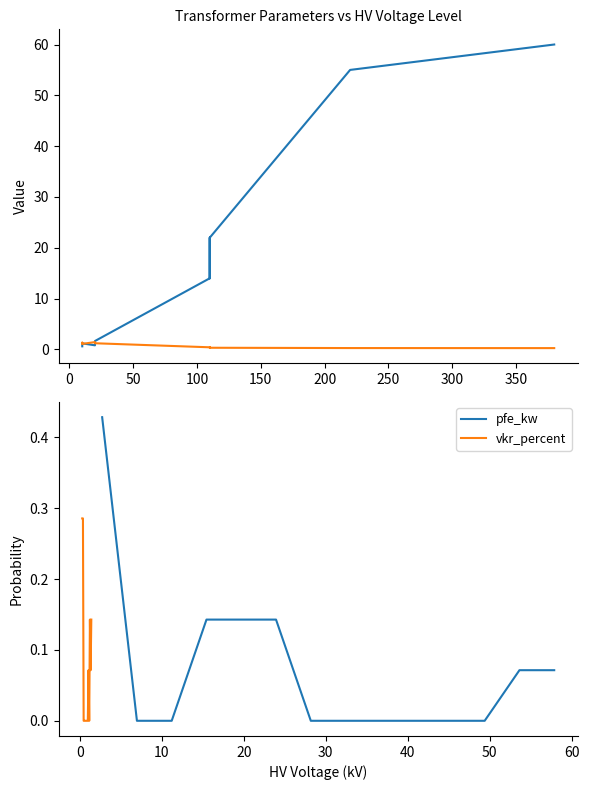

True or false: pfe_kw has more than 2 interior local peaks.

False